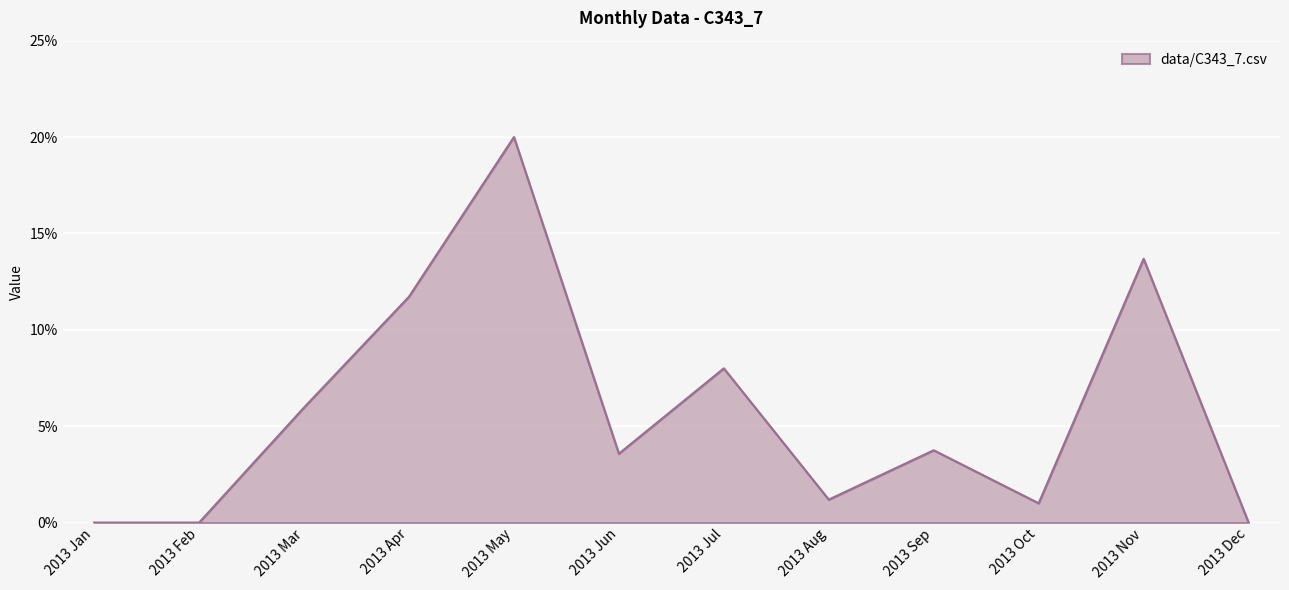

How many interior local peaks (higher than both neighbors) does the data have?

4